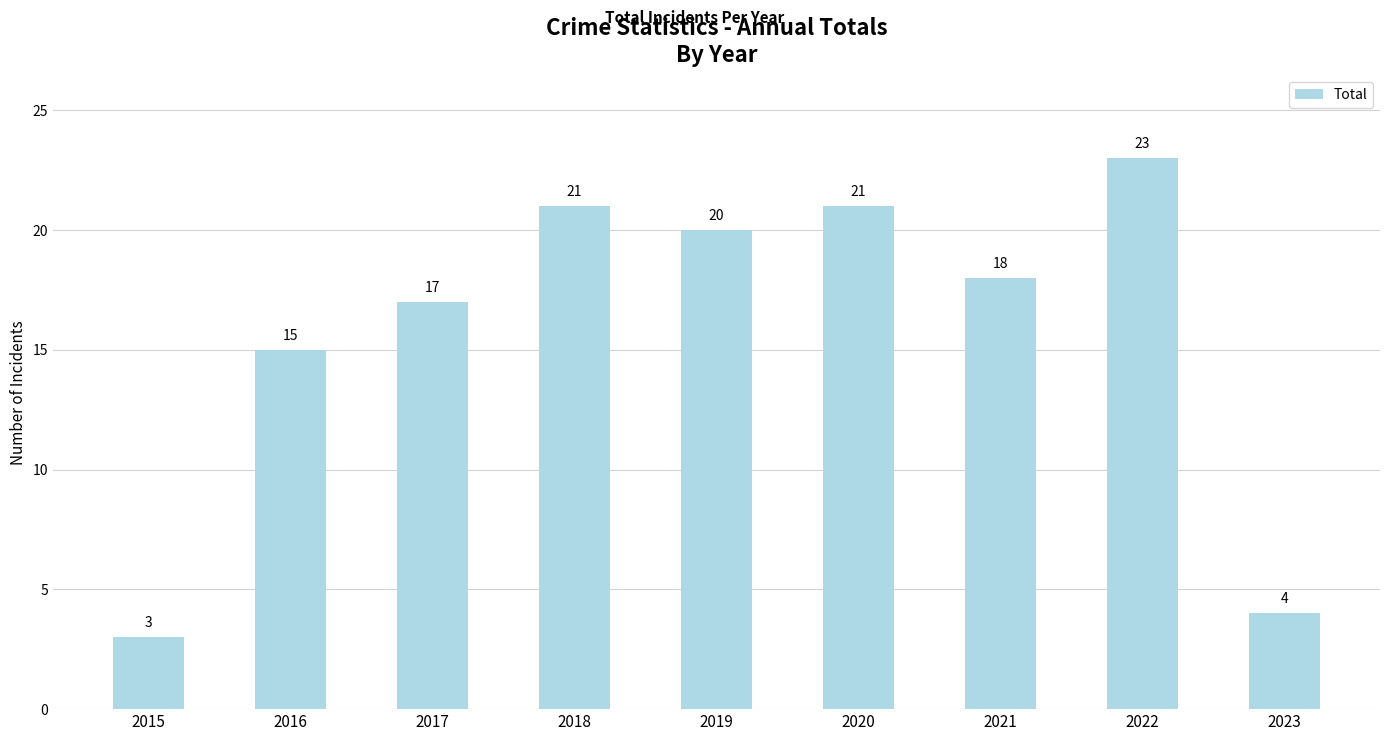

Which label corresponds to the largest value in the chart?

2022